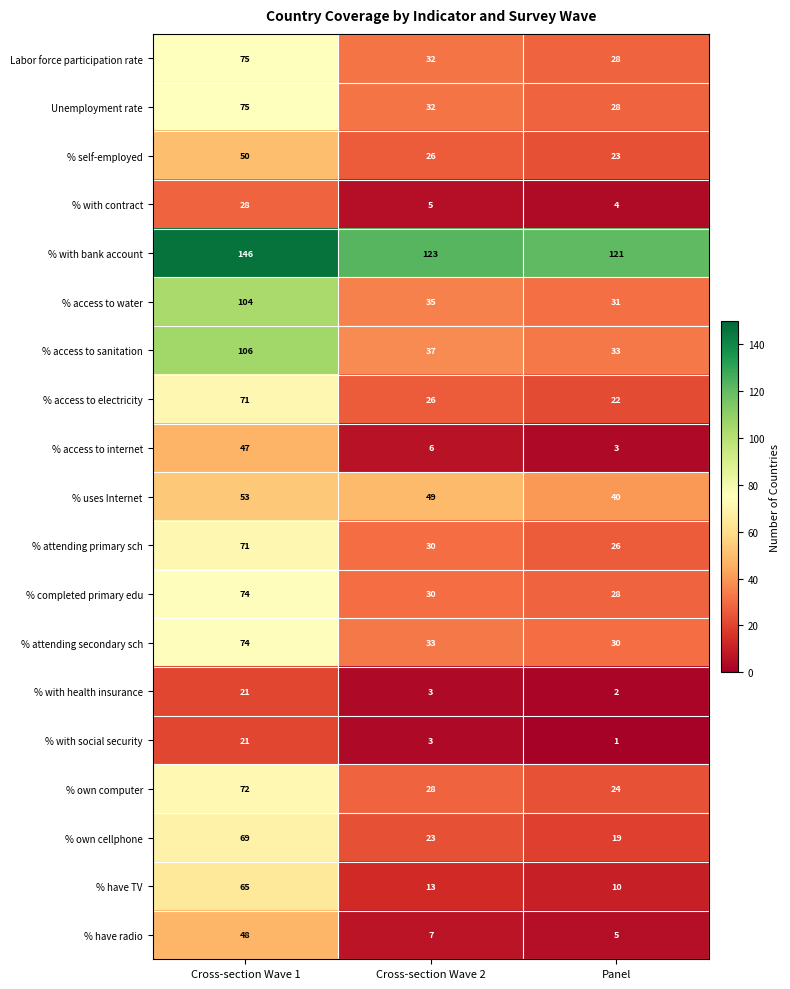

Read the % own cellphone value at Panel.

19